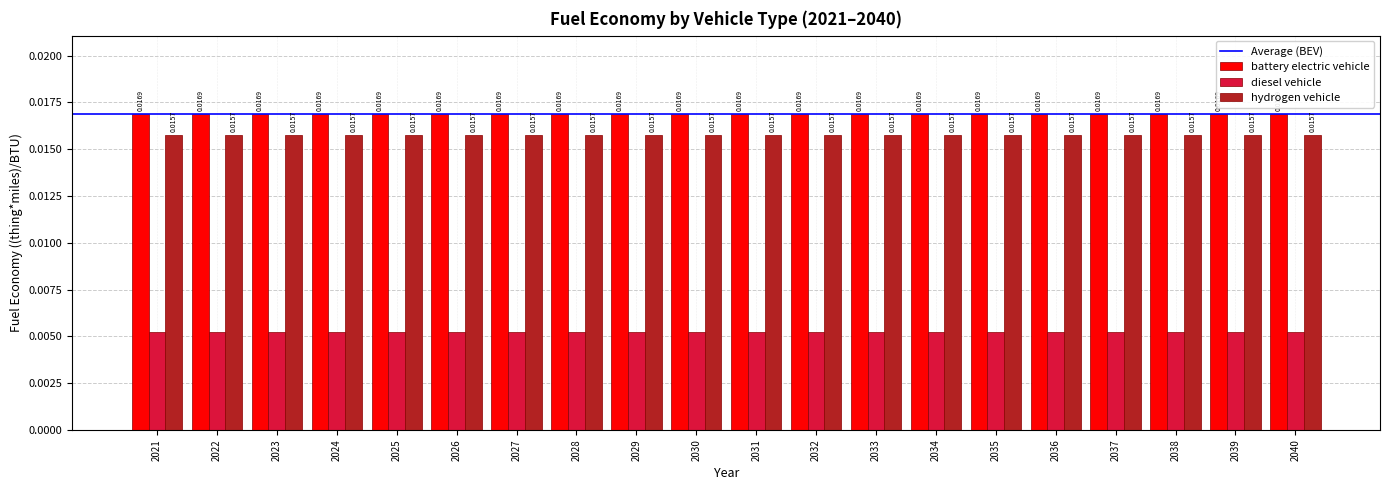

Which series has the largest total across all categories?

battery electric vehicle